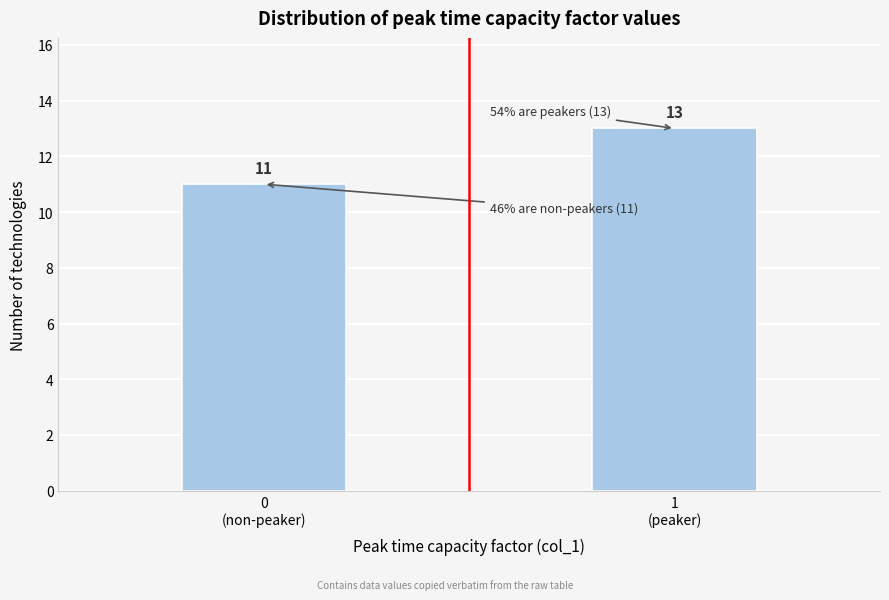

Reading left to right, list all the values displayed in this chart.

11	13